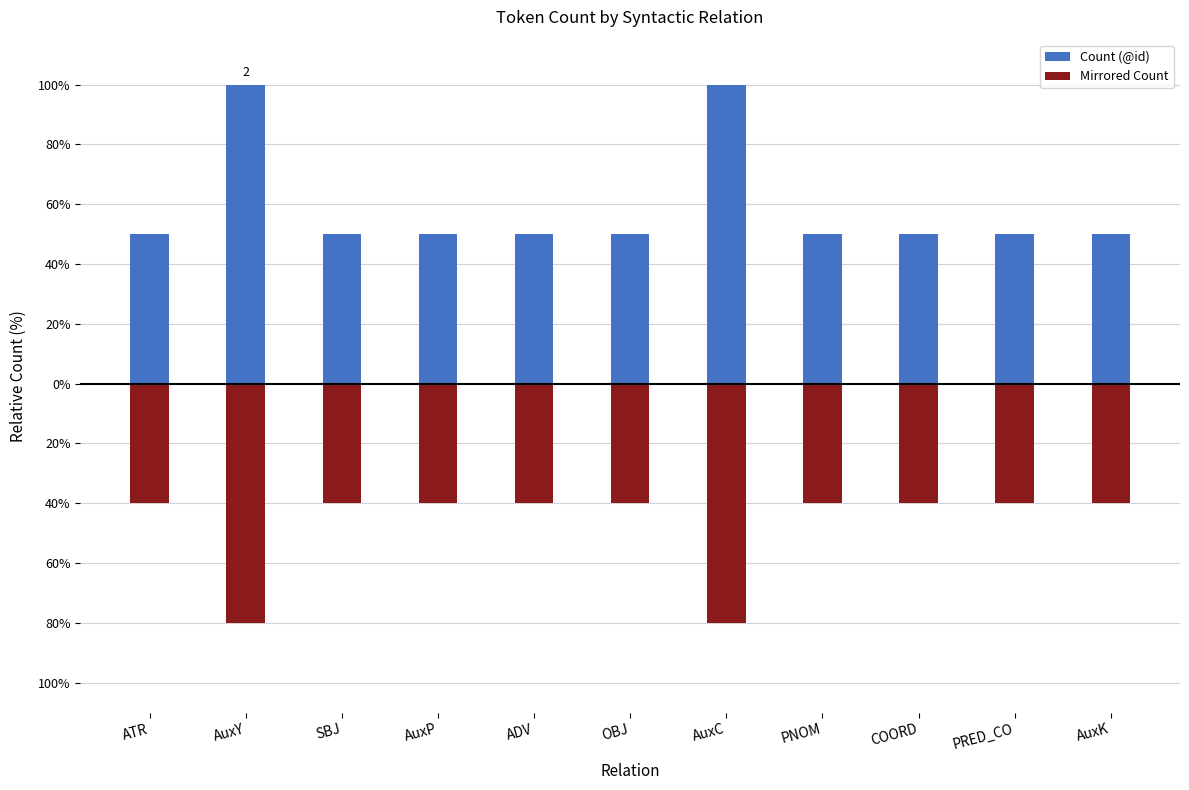

At which category does the chart reach its minimum across all series?

AuxY